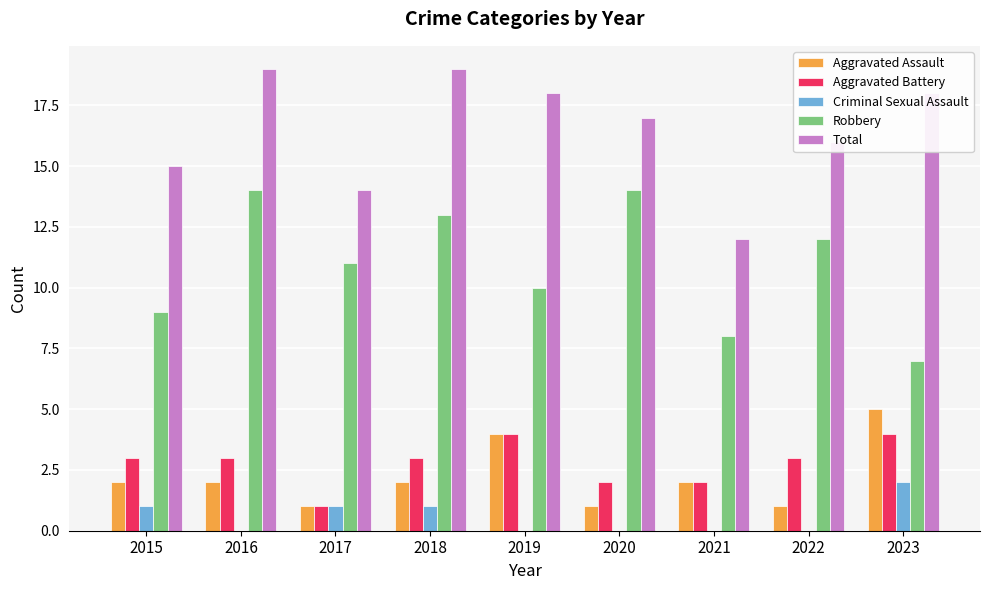

Reading left to right, transcribe all the data shown in this chart.

Aggravated Assault: 2	2	1	2	4	1	2	1	5
Aggravated Battery: 3	3	1	3	4	2	2	3	4
Criminal Sexual Assault: 1	0	1	1	0	0	0	0	2
Robbery: 9	14	11	13	10	14	8	12	7
Total: 15	19	14	19	18	17	12	16	18